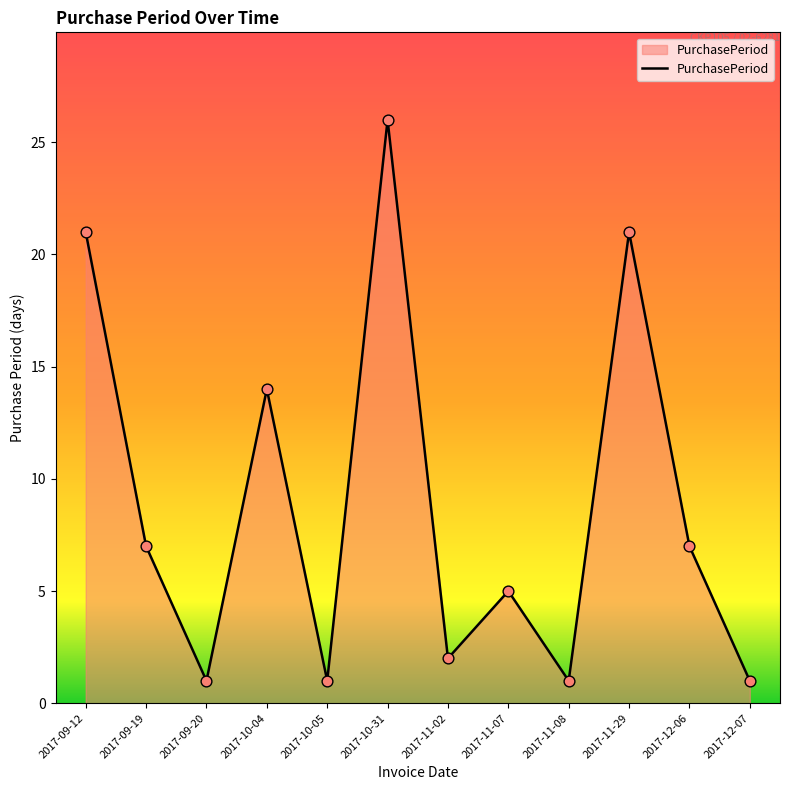

What is the change in value from 2017-10-31 to 2017-11-02?

-24